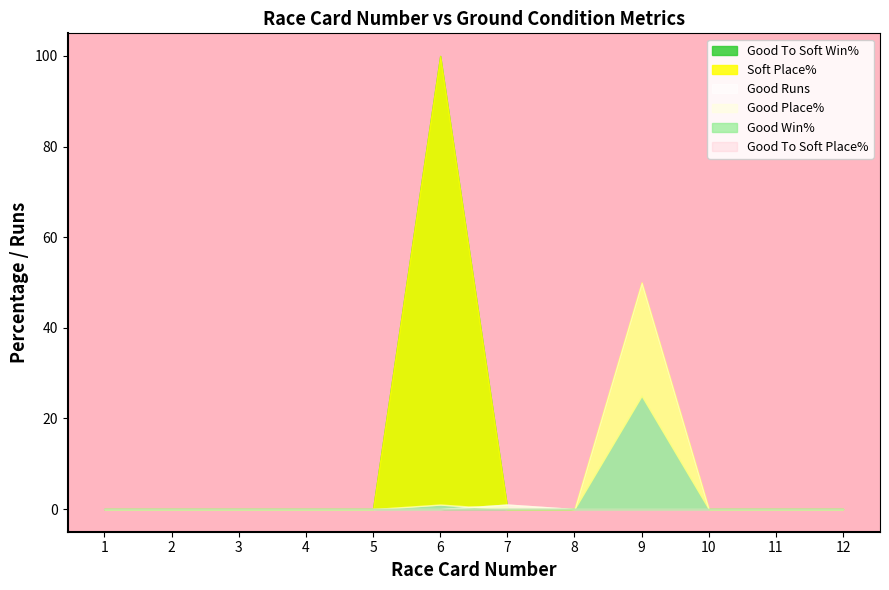

True or false: Good To Soft Win% has more than 1 points higher than both neighbors.

False